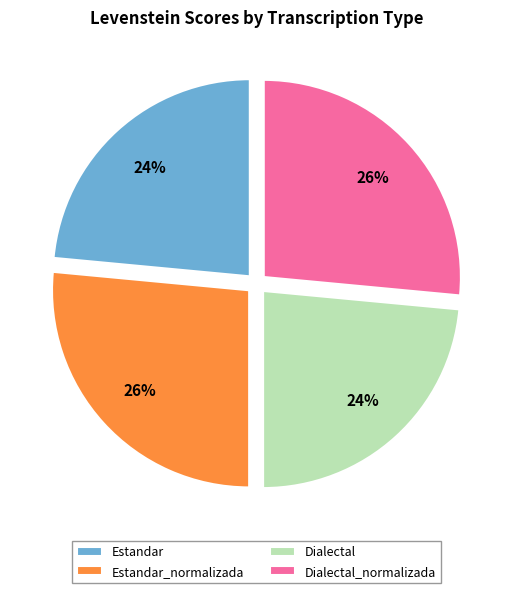

Approximately how many times larger is the value at Estandar compared to Estandar_normalizada?

0.9